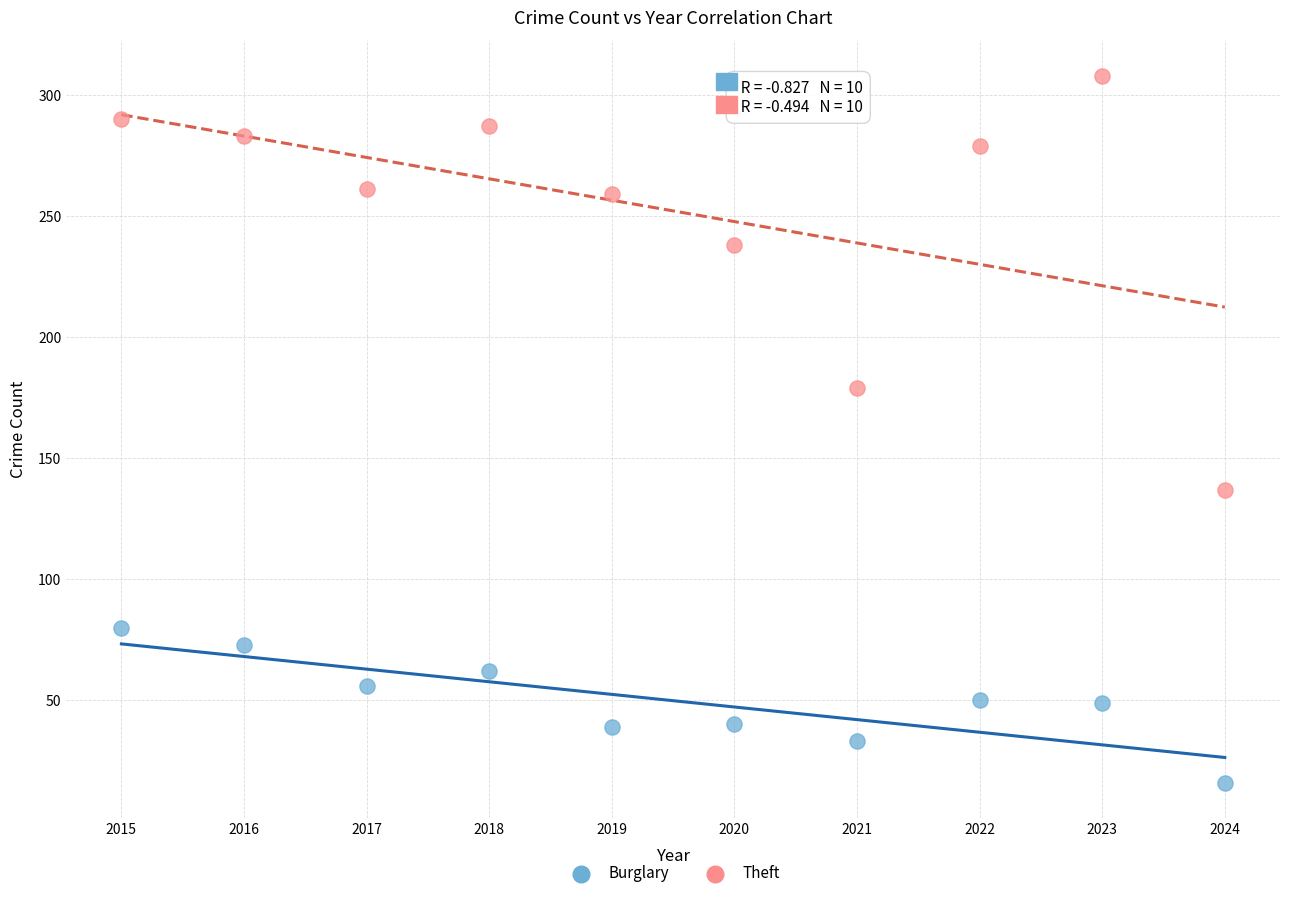

Which series reaches the minimum Y coordinate?

Burglary